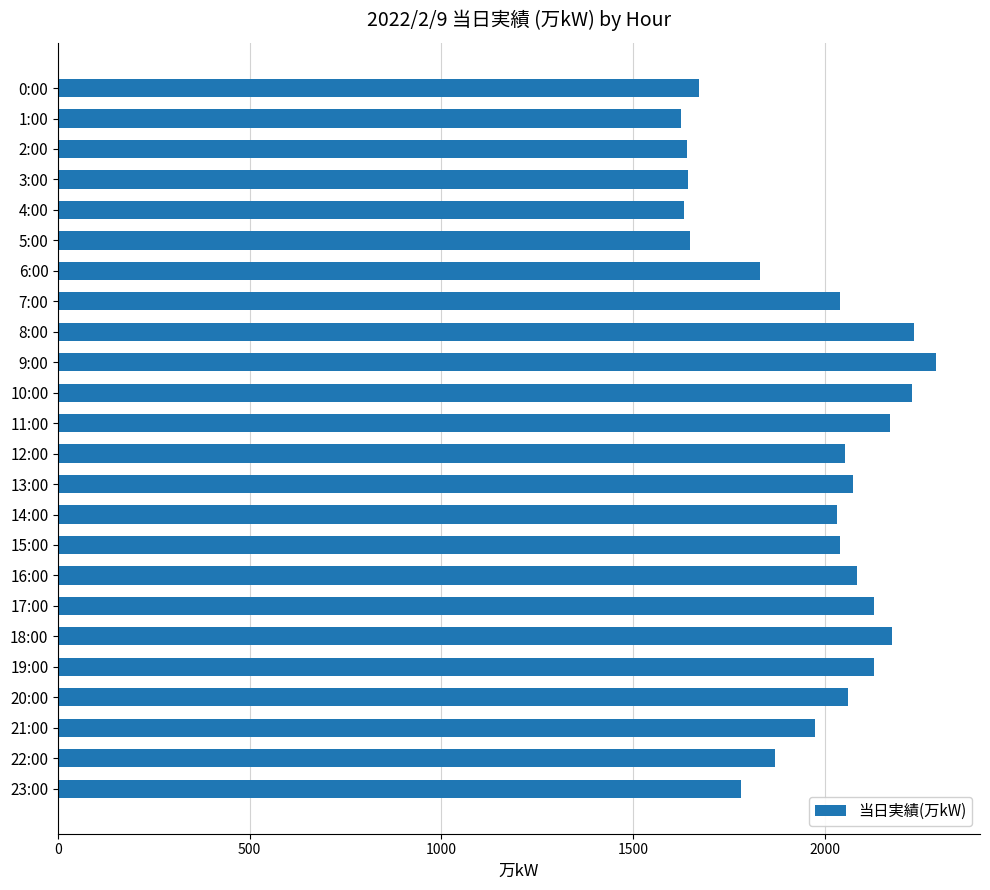

What is the value of the 10th bar from the top?

2291